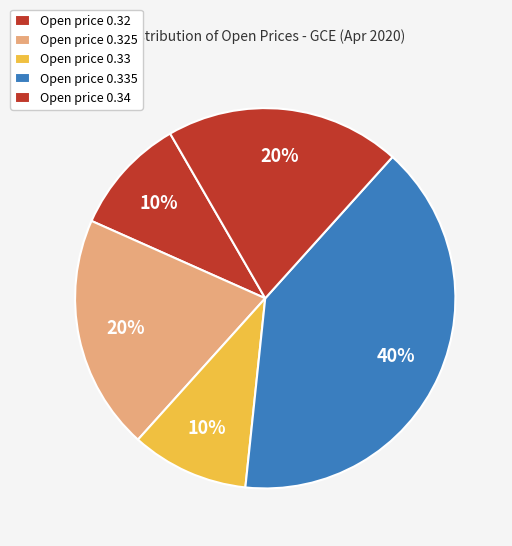

Is there a majority slice in this chart?

No